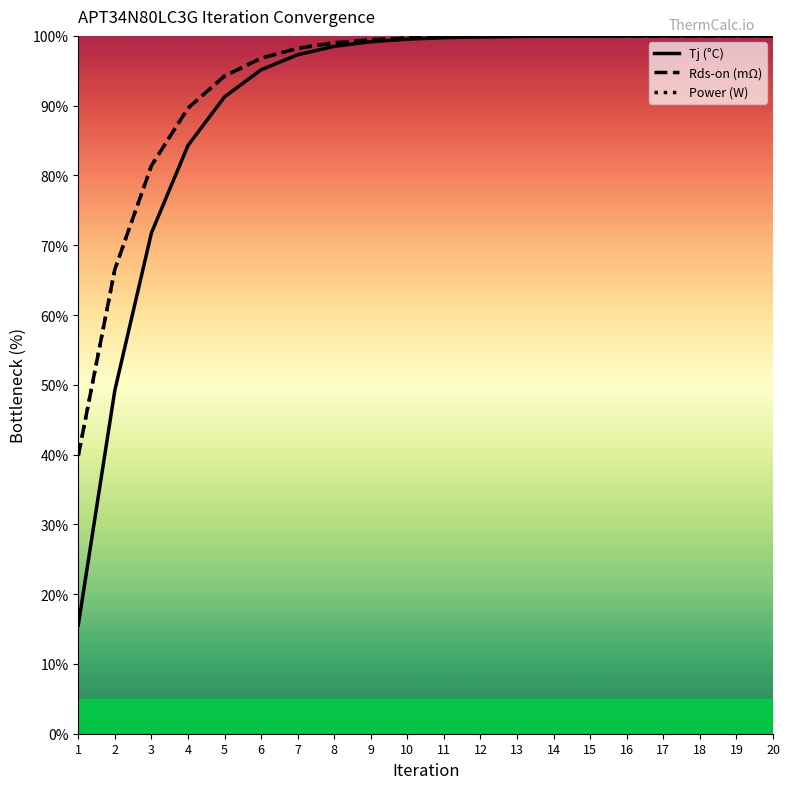

True or false: Rds-on (mΩ) and Power (W) intersect in this chart.

False